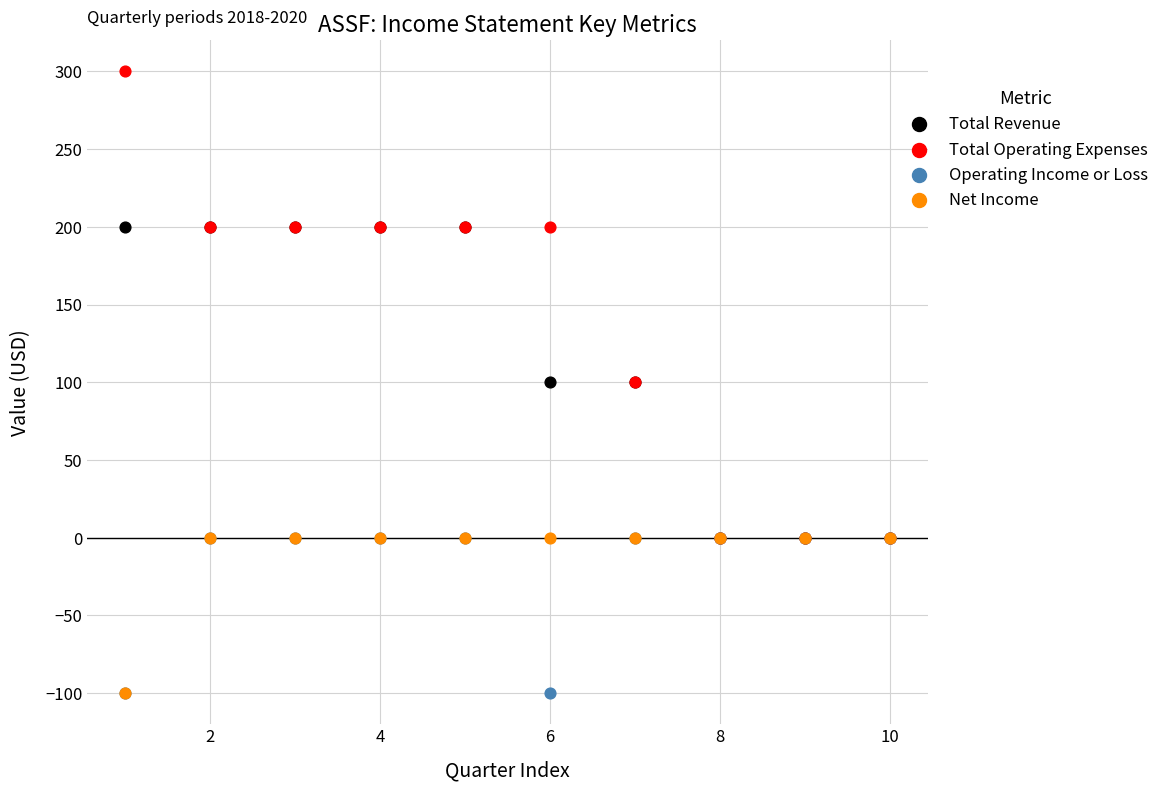

Which series contains the highest Y value?

Total Operating Expenses